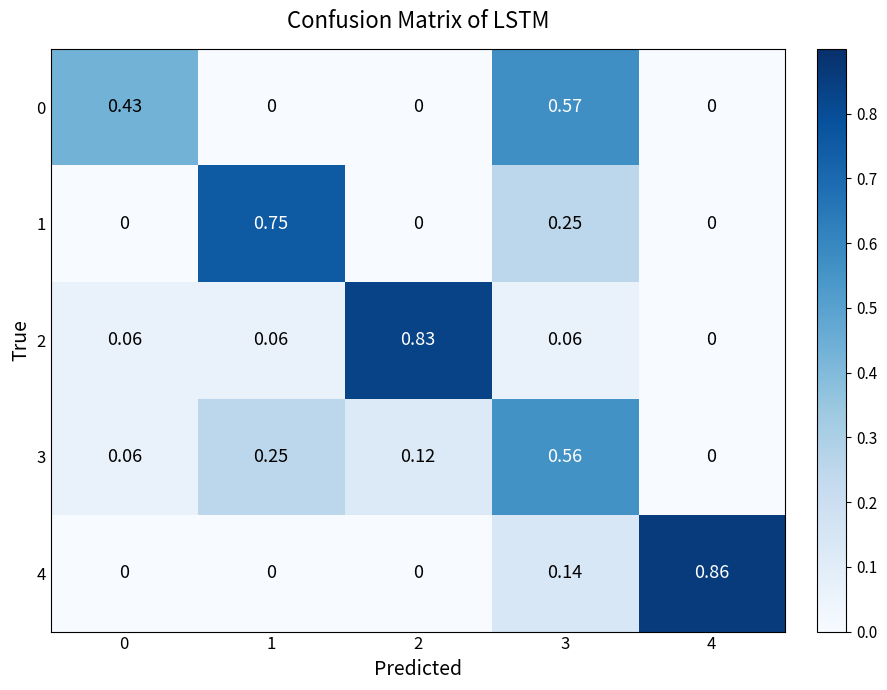

At 0, list the series in order from smallest to largest.

1, 4, 2, 3, 0